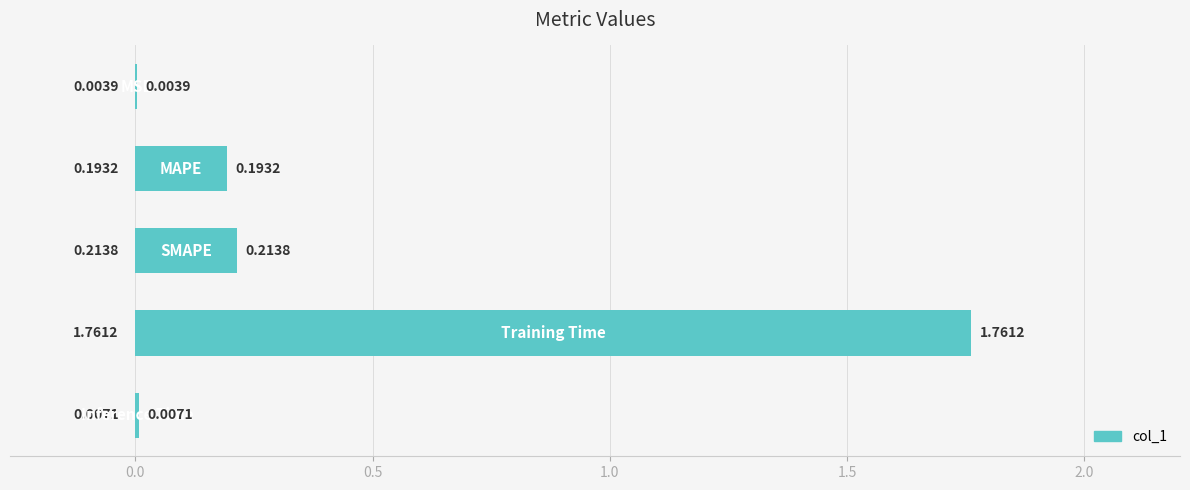

What is the sum of all values?

2.2